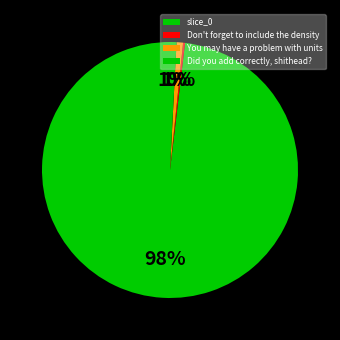

Count the number of slices in the pie.

4